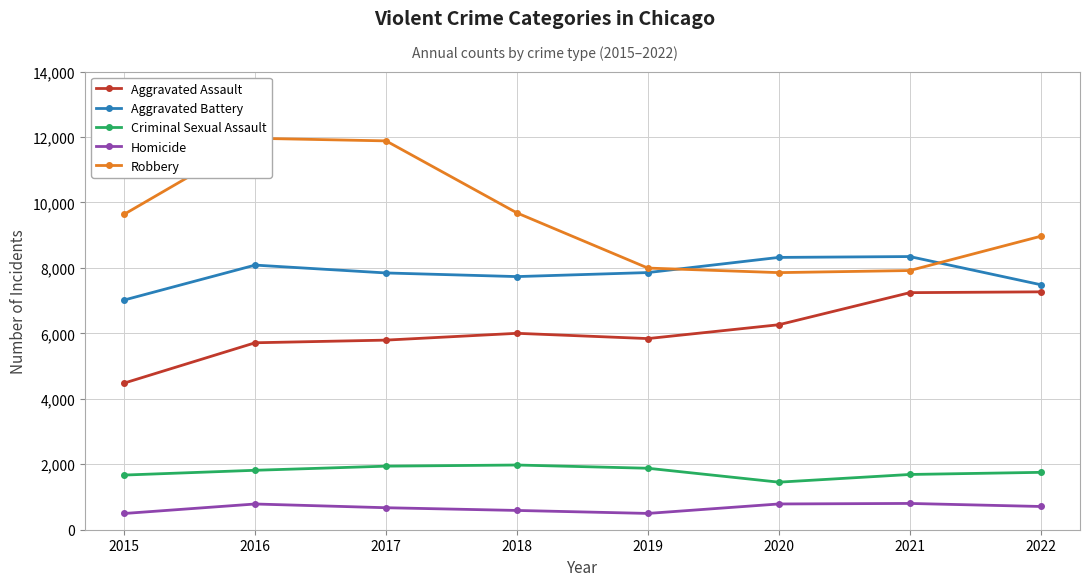

At which label does Aggravated Assault reach its peak?

2022